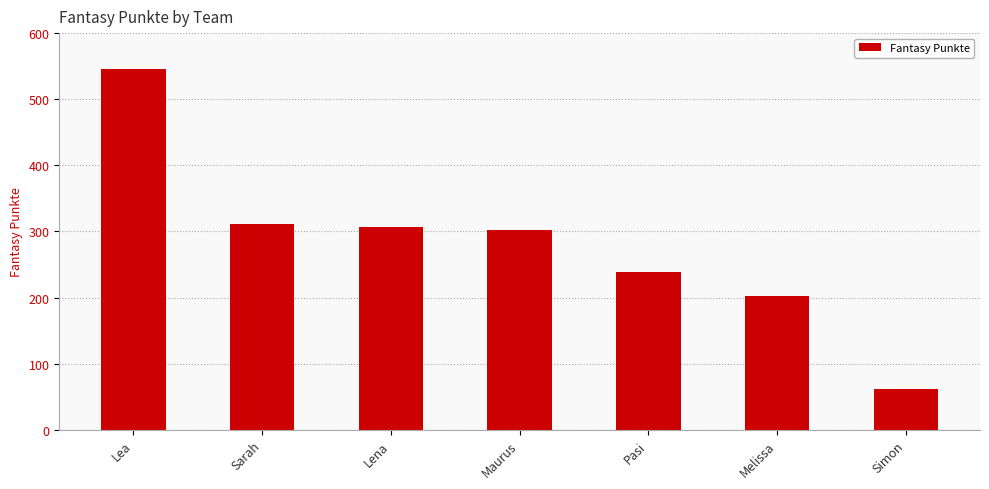

How many values are below 302?

3